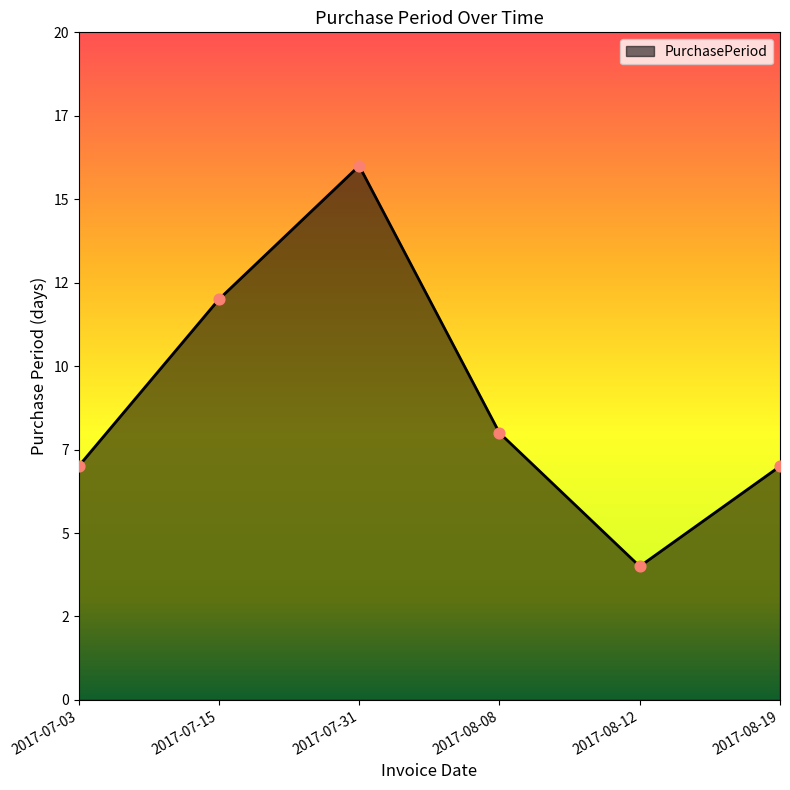

What is the change in value from 2017-07-15 to 2017-07-31?

+4